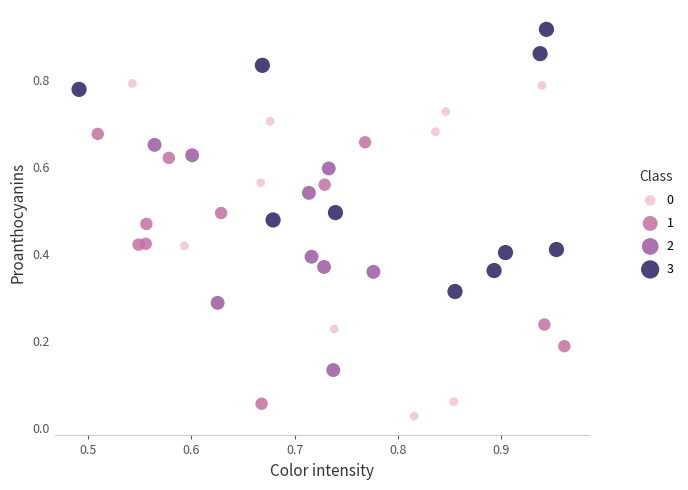

Which series contains the highest Y value?

3